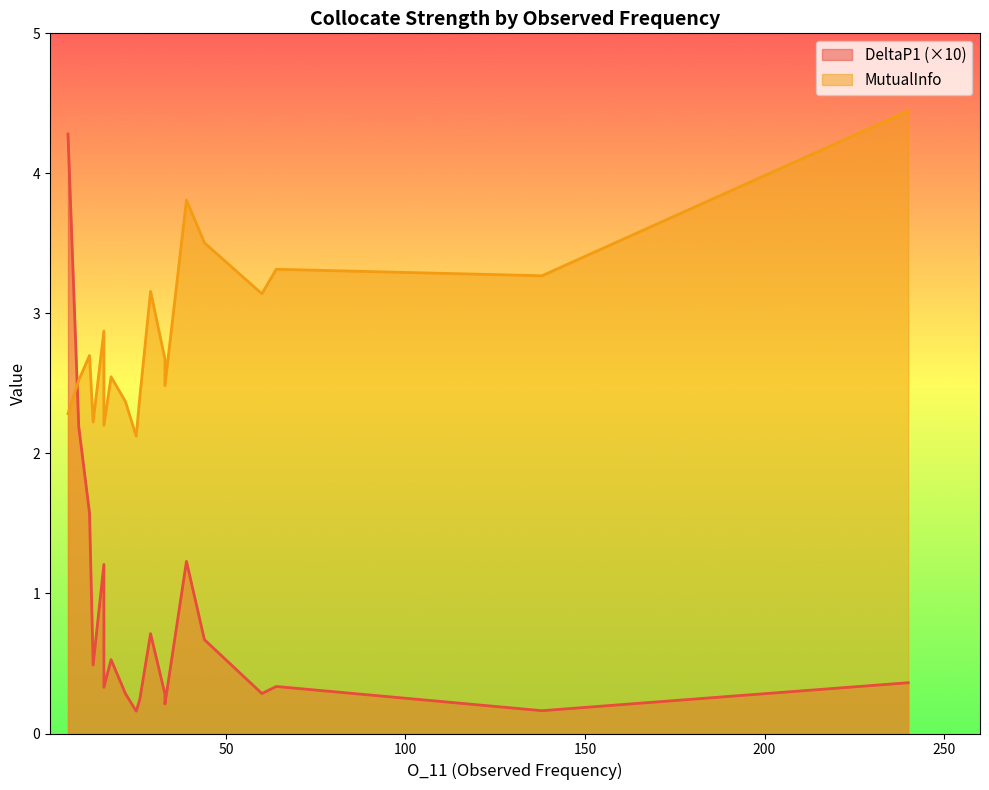

List the labels in order of MutualInfo value, smallest first.

25, 16, 13, 6, 22, 26, 33, 9, 18, 33, 12, 16, 60, 29, 138, 64, 44, 39, 240